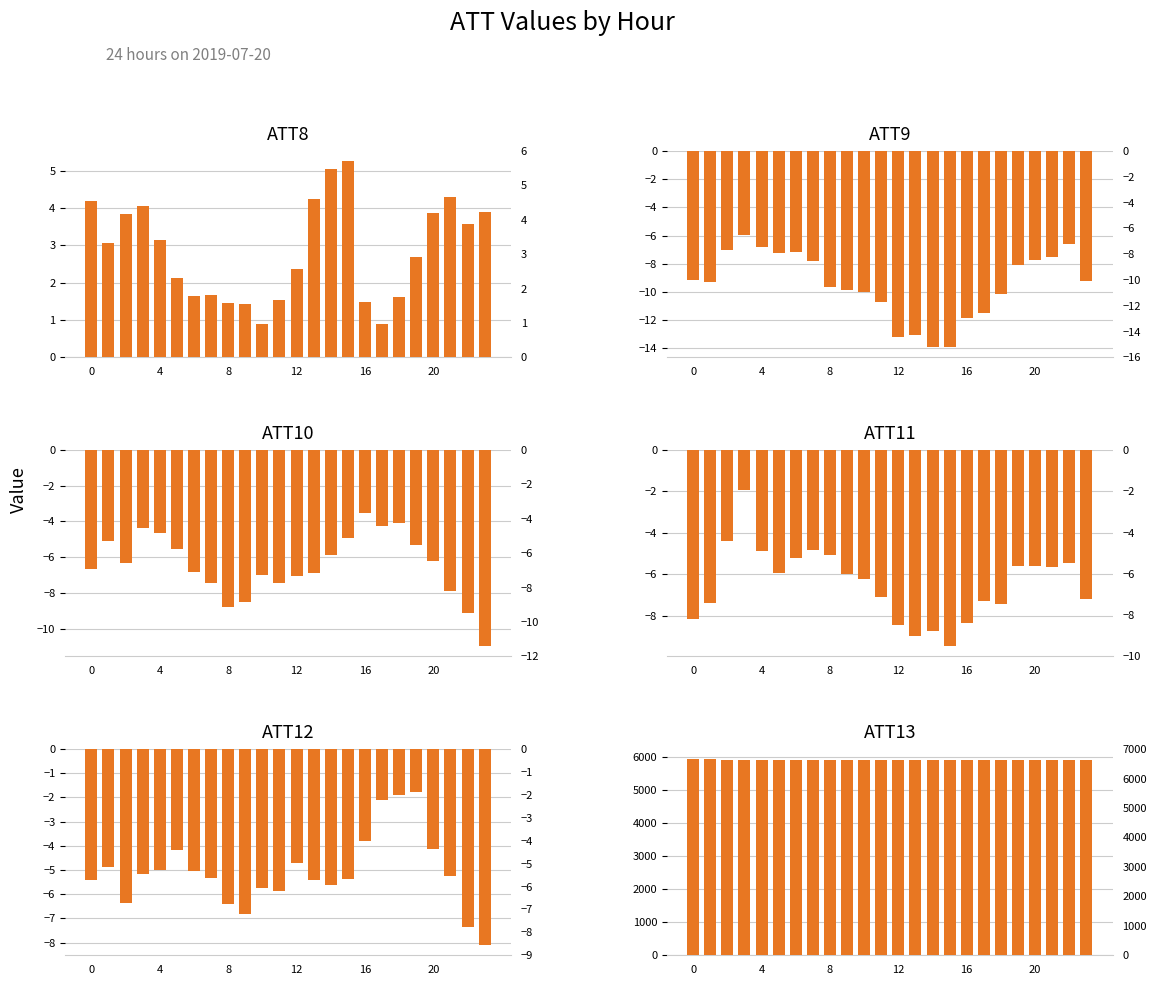

Between 11 and 16, which is larger?

11